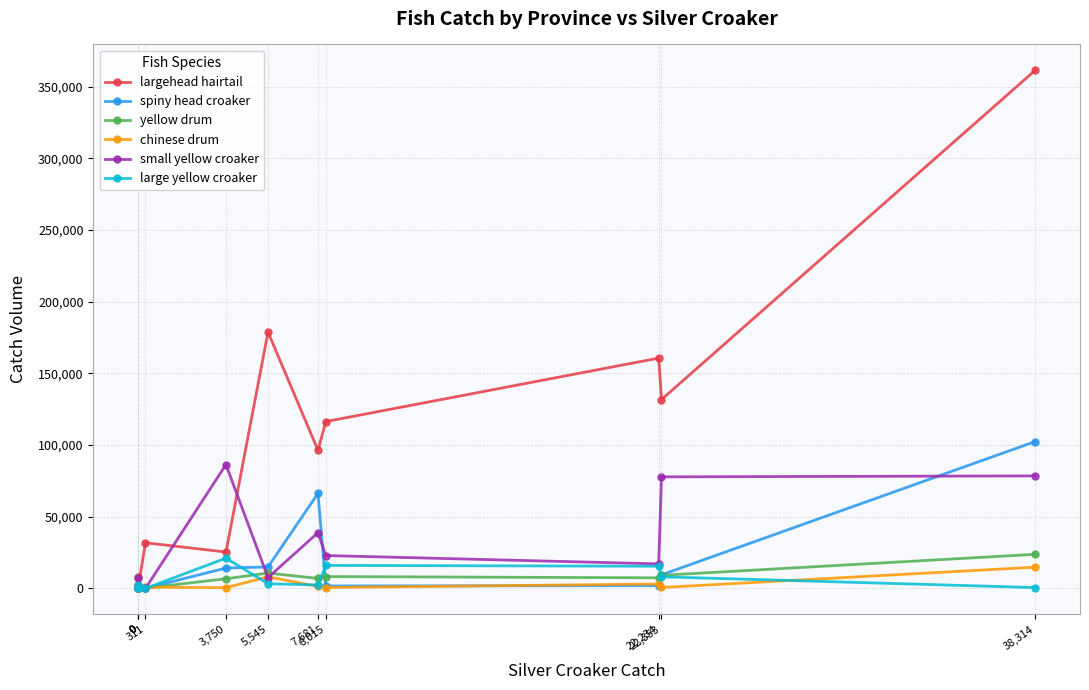

What is the difference between the second highest and minimum values in the large yellow croaker series?

16030